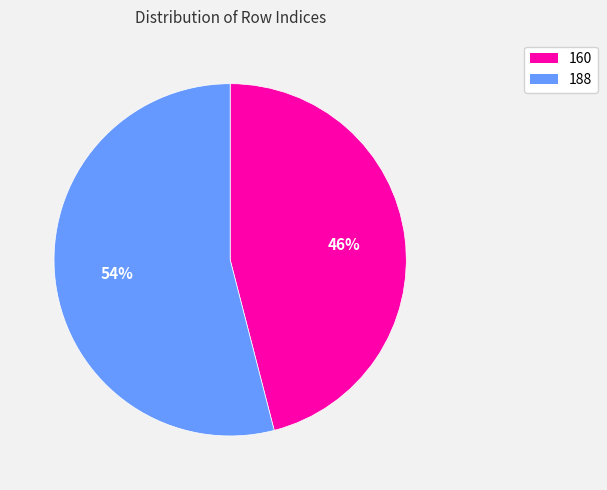

What percentage is the 160 slice, to the nearest percent?

46%